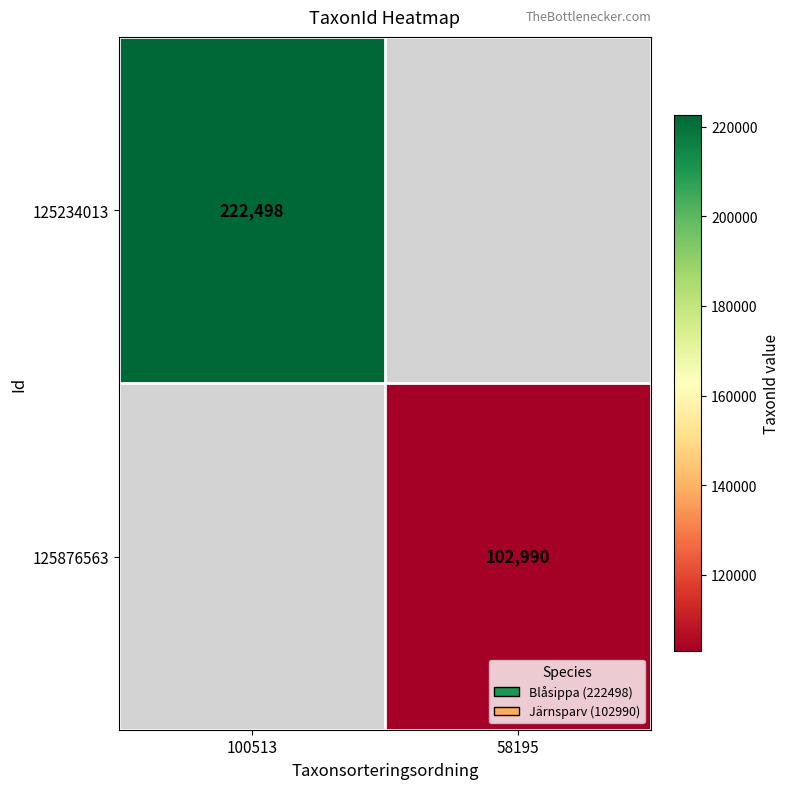

Is the value of 125876563 at 58195 greater than the value of 125234013 at 100513?

No